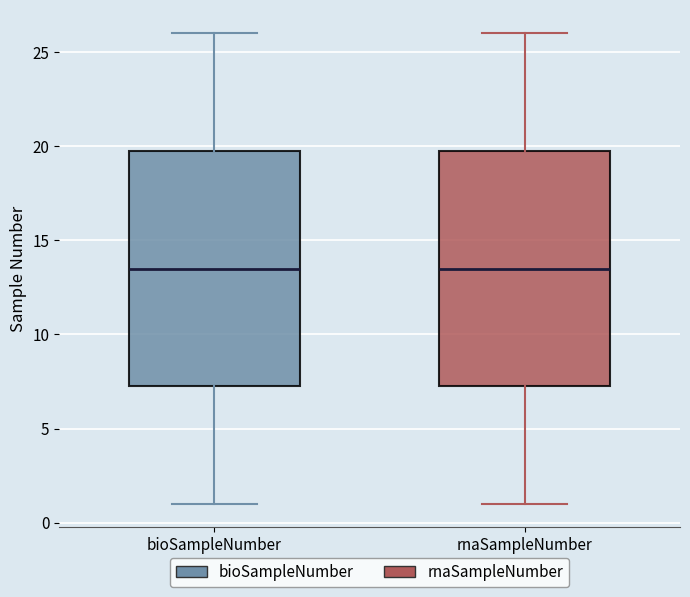

Reading left to right, read every box against the y-axis: the position of its median line, the range the box covers, and the ends of its whiskers. The values are not printed on the chart, so give them approximately, as read against the axis.

bioSampleNumber: median 13.5, box 7.5 to 20.0, whiskers 1.0 to 26.0
rnaSampleNumber: median 13.5, box 7.5 to 20.0, whiskers 1.0 to 26.0